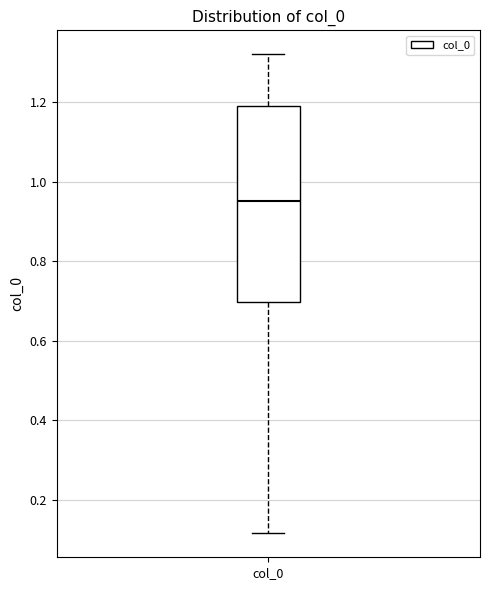

Where does the upper whisker of the box for col_0 end on the y-axis? The values are not printed on the chart, so give them approximately, as read against the axis.

1.32